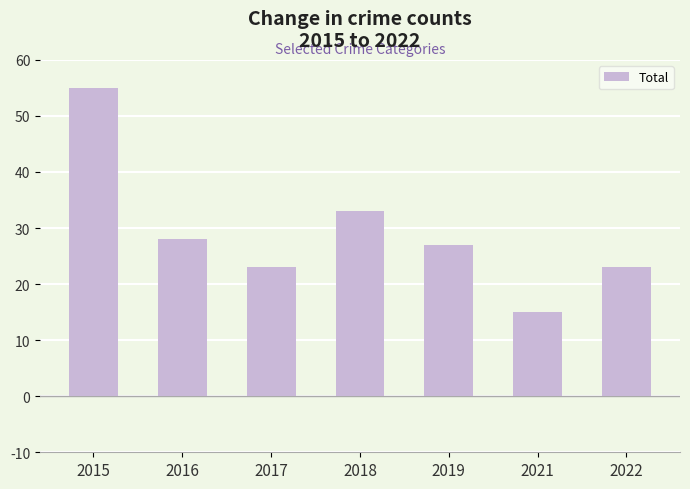

What is the smallest value displayed?

15